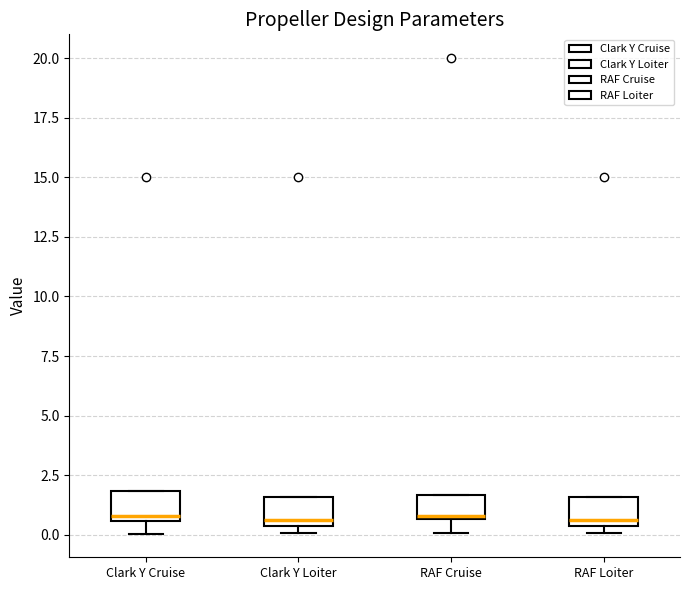

Where is the lower edge of the box for RAF Loiter on the y-axis? The values are not printed on the chart, so give them approximately, as read against the axis.

0.5